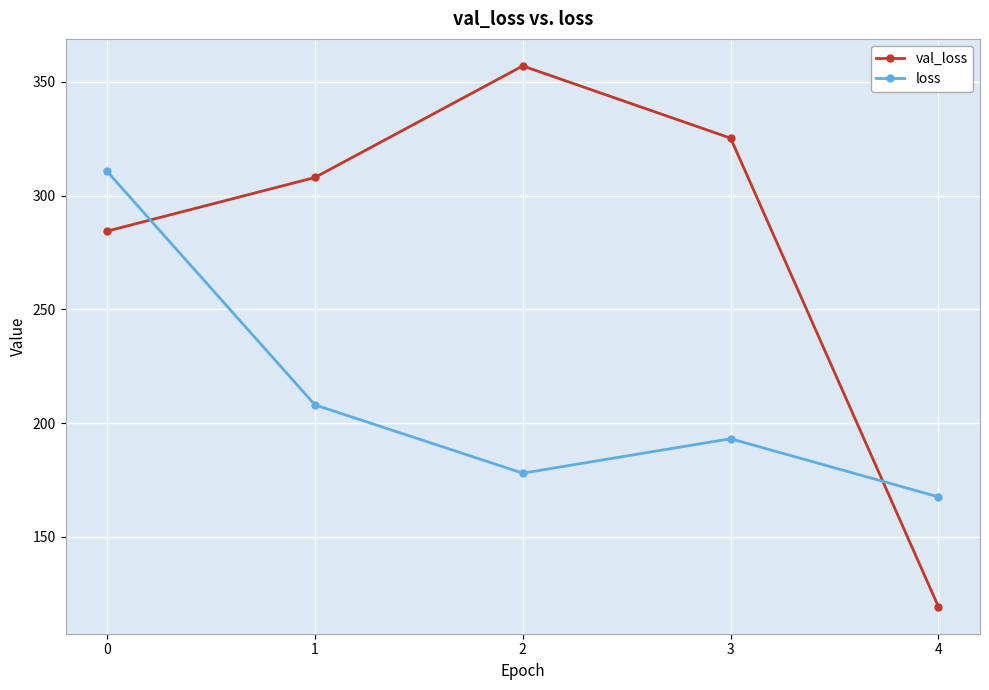

What is the difference between the second highest and minimum values in the val_loss series?

205.9